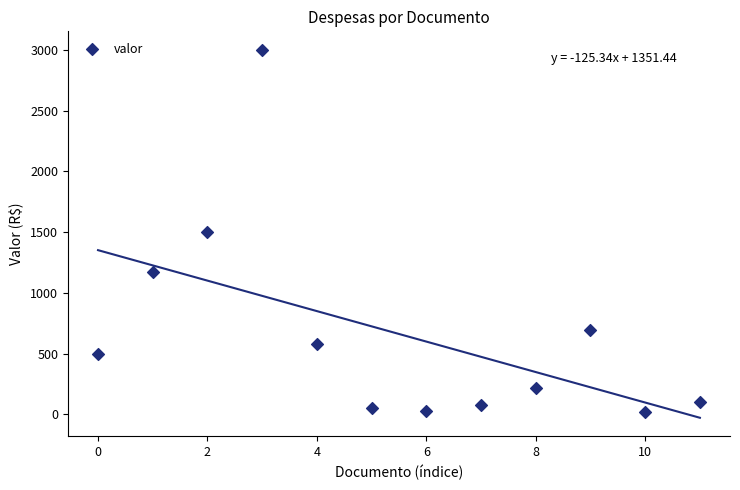

What is the average Y value?

662.1